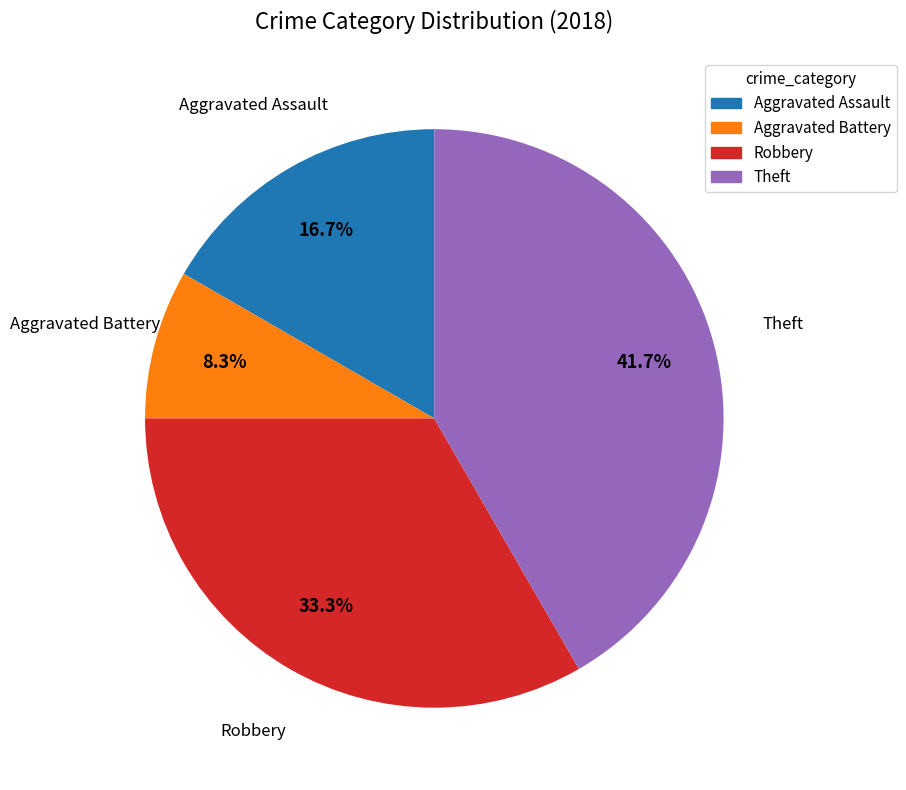

Is there any slice that represents more than half of the pie?

No